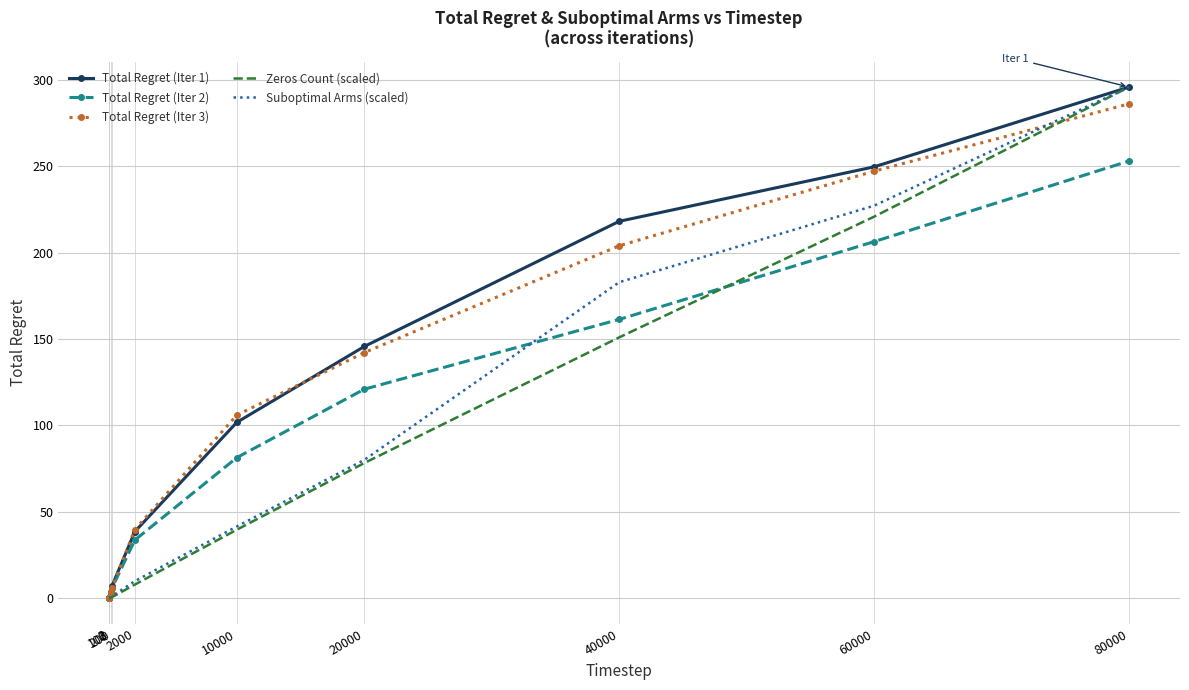

Is the value of Total Regret (Iter 2) at 40000 greater than the value of Zeros Count (scaled) at 2?

Yes